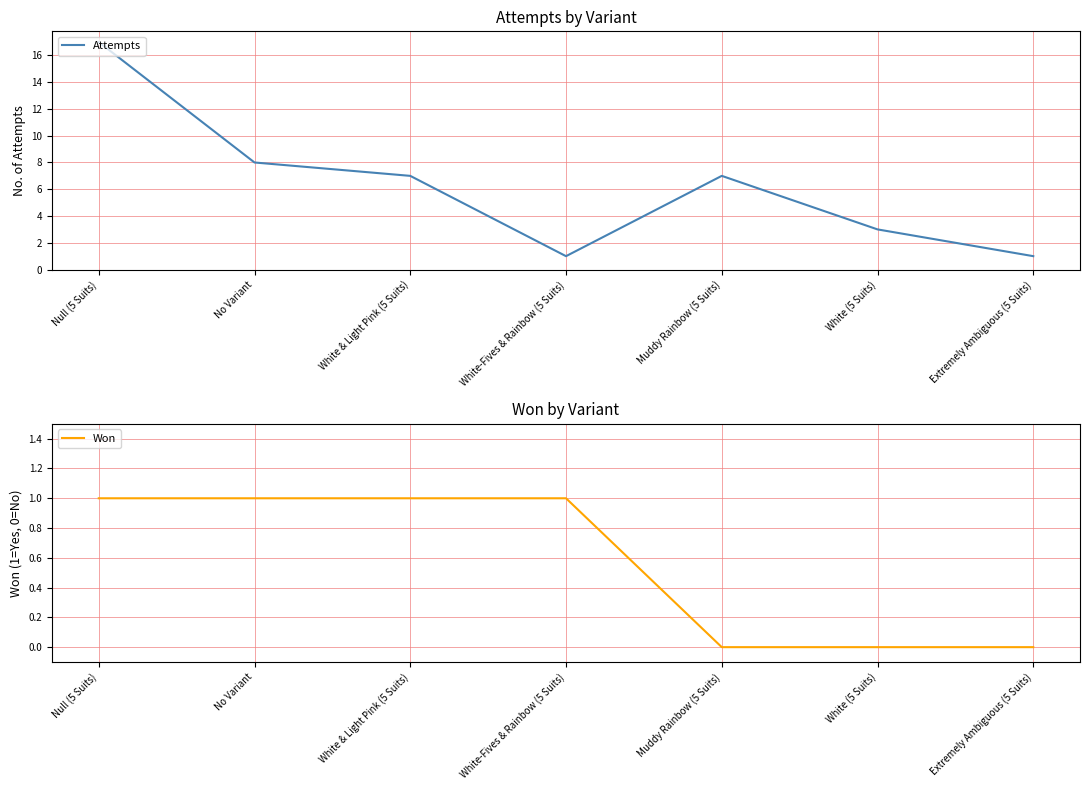

What value does the Attempts series have at Null (5 Suits)?

17